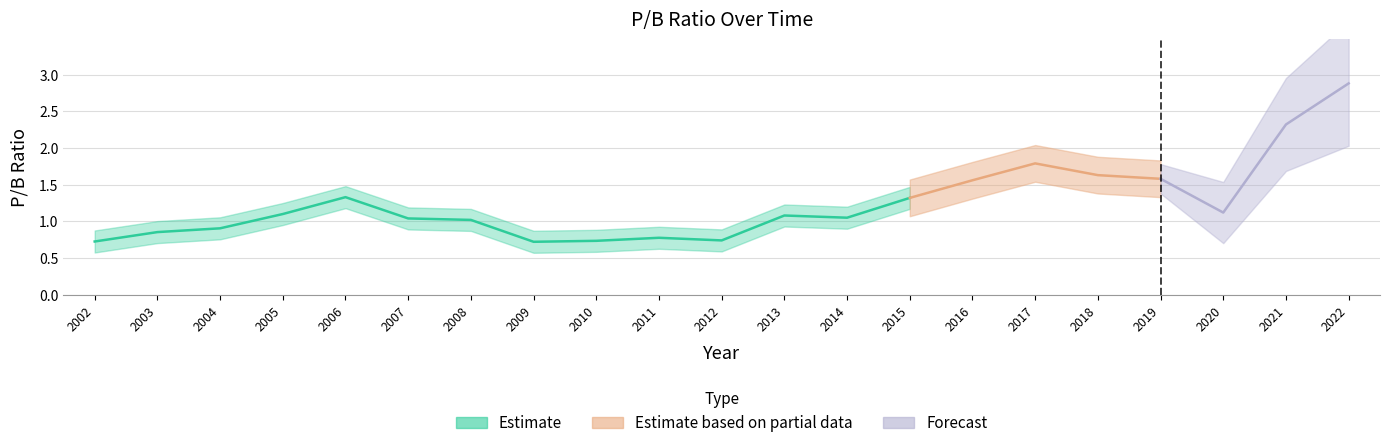

What is the value of the 18th point from the left?

1.6